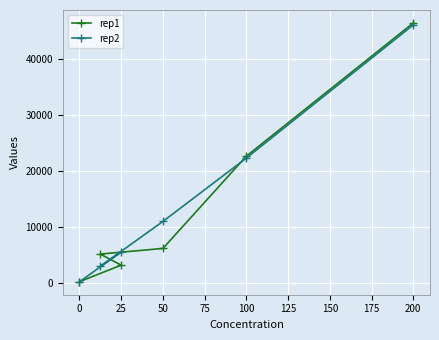

The value of rep1 at 200 is 10177. True or false?

False